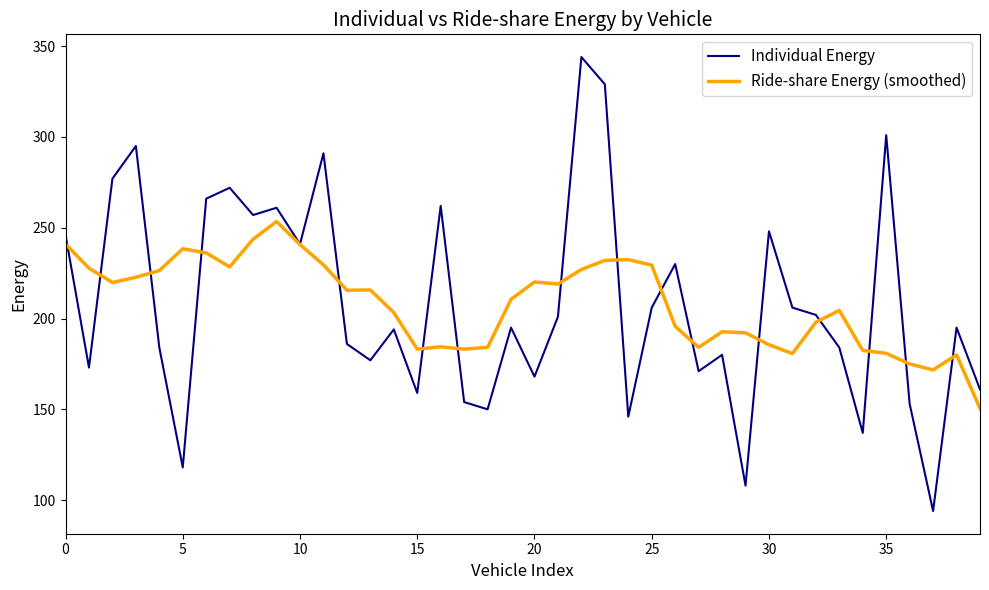

Which series ends up on top after the final intersection of Ride-share Energy (smoothed) and Individual Energy?

Individual Energy